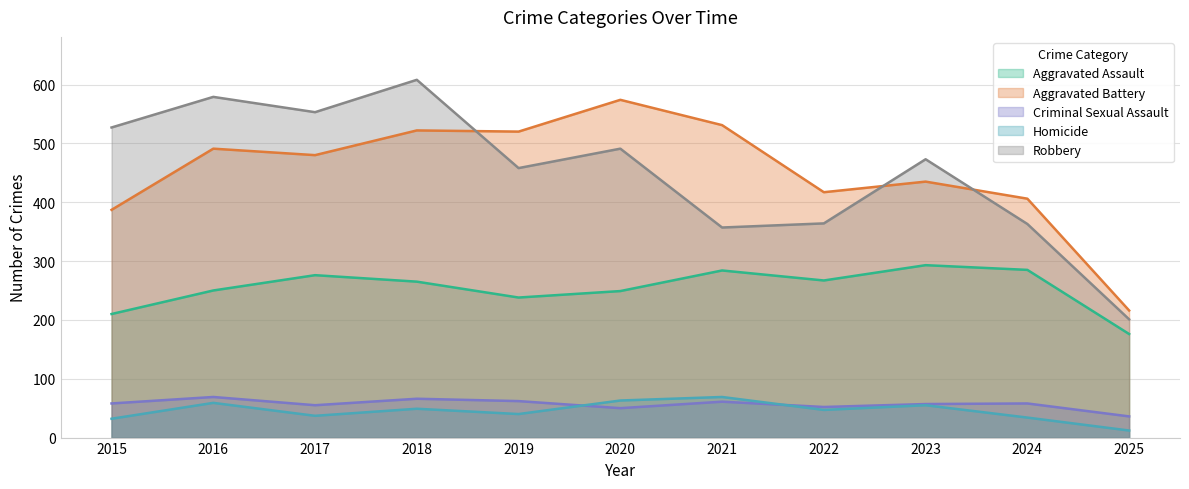

Reading left to right, what are all the values shown in this chart?

Aggravated Assault: 2015=210	2016=250	2017=276	2018=265	2019=238	2020=249	2021=284	2022=267	2023=293	2024=285	2025=176
Aggravated Battery: 2015=387	2016=491	2017=480	2018=522	2019=520	2020=574	2021=531	2022=417	2023=435	2024=406	2025=216
Criminal Sexual Assault: 2015=58	2016=69	2017=55	2018=66	2019=62	2020=50	2021=61	2022=52	2023=57	2024=58	2025=36
Homicide: 2015=32	2016=59	2017=37	2018=49	2019=40	2020=63	2021=69	2022=47	2023=55	2024=34	2025=12
Robbery: 2015=527	2016=579	2017=553	2018=608	2019=458	2020=491	2021=357	2022=364	2023=473	2024=363	2025=201